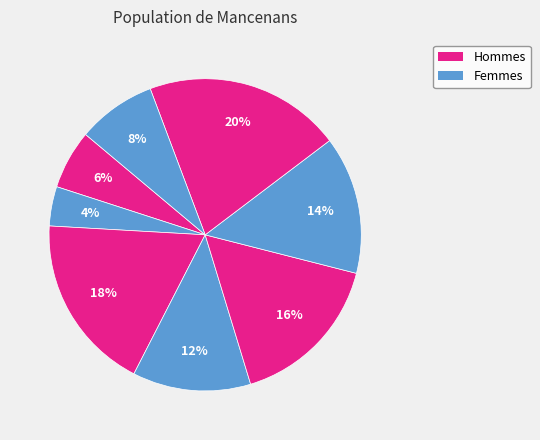

Is there any slice that represents more than half of the pie?

No